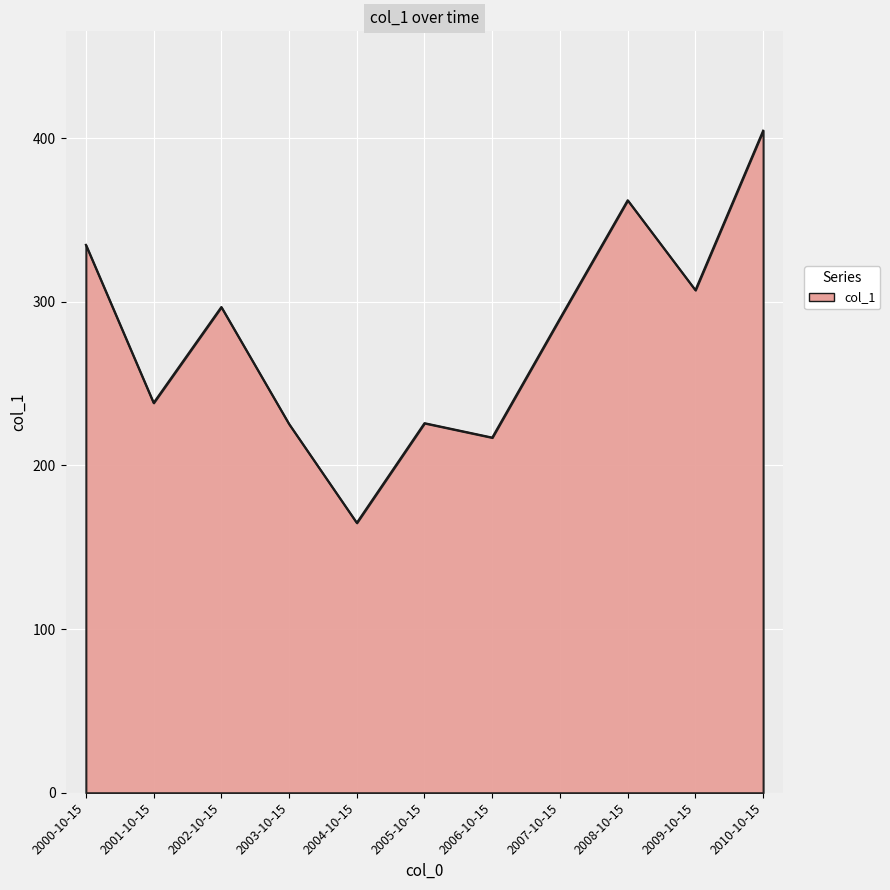

What is the ratio of the value at 2008-10-15 to the value at 2000-10-15?

1.1